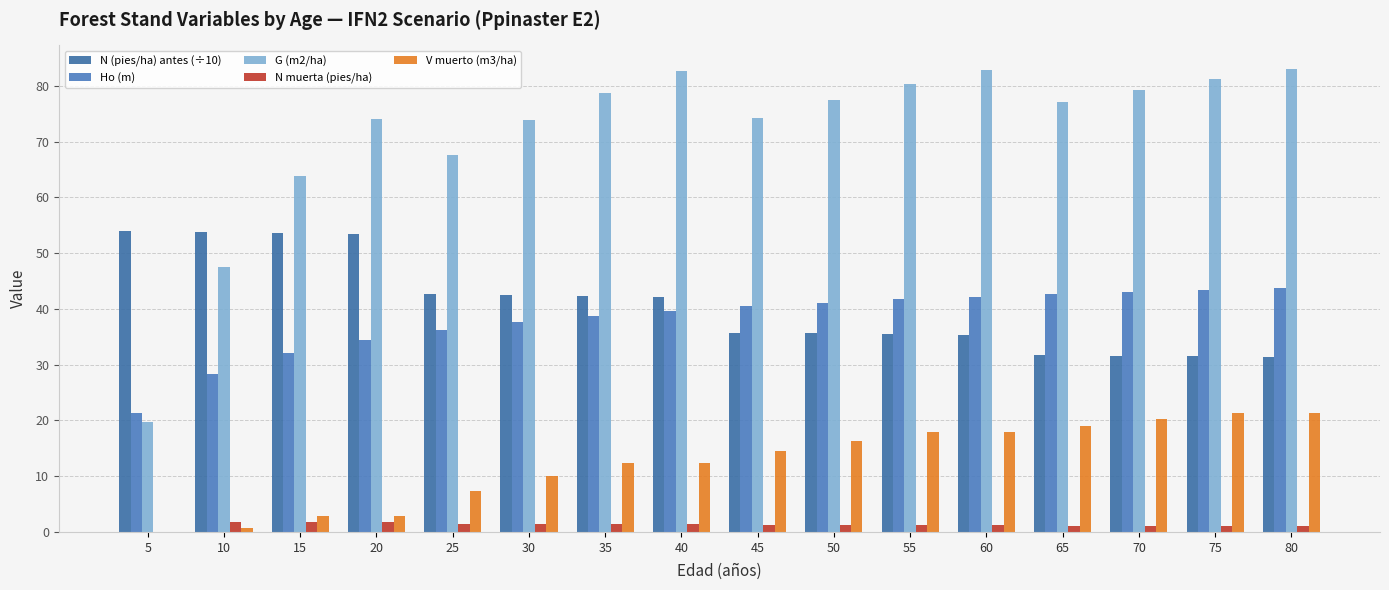

The value of V muerto (m3/ha) at 30 is 6.1. True or false?

False